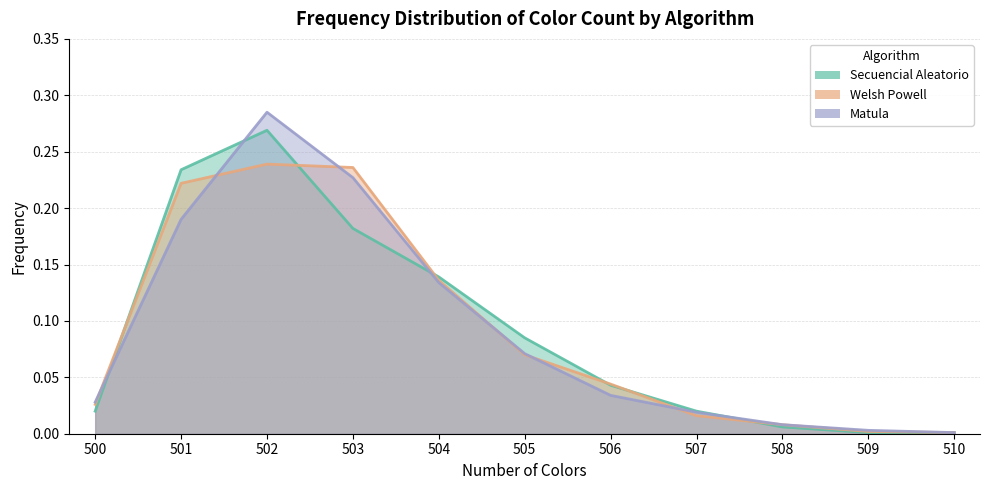

True or false: Matula has a value of 0.0 at 507.

True